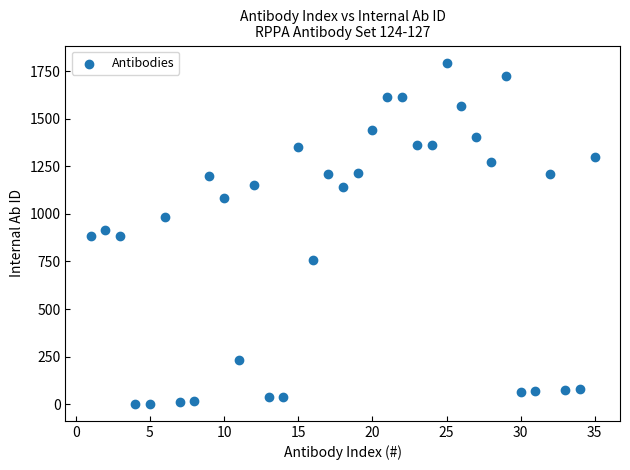

What is the range of Y values (max minus min)?

1793